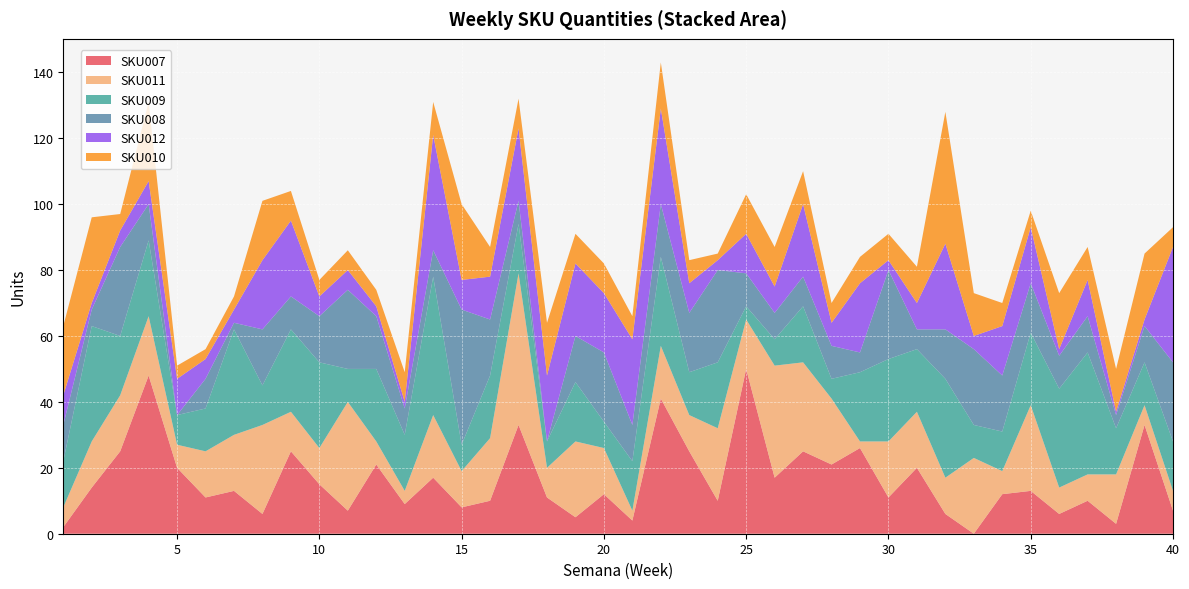

Reading right to left, list all the values displayed in this chart.

SKU007: 40=7	39=33	38=3	37=10	36=6	35=13	34=12	33=0	32=6	31=20	30=11	29=26	28=21	27=25	26=17	25=50	24=10	23=25	22=41	21=4	20=12	19=5	18=11	17=33	16=10	15=8	14=17	13=9	12=21	11=7	10=15	9=25	8=6	7=13	6=11	5=20	4=48	3=25	2=14	1=2
SKU011: 40=6	39=6	38=15	37=8	36=8	35=26	34=7	33=23	32=11	31=17	30=17	29=2	28=20	27=27	26=34	25=15	24=22	23=11	22=16	21=3	20=14	19=23	18=9	17=46	16=19	15=11	14=19	13=4	12=7	11=33	10=11	9=12	8=27	7=17	6=14	5=7	4=18	3=17	2=14	1=6
SKU009: 40=15	39=13	38=14	37=37	36=30	35=22	34=12	33=10	32=30	31=19	30=25	29=21	28=6	27=17	26=8	25=4	24=20	23=13	22=27	21=15	20=8	19=18	18=8	17=15	16=19	15=8	14=42	13=17	12=22	11=10	10=26	9=25	8=12	7=32	6=13	5=9	4=23	3=18	2=35	1=14
SKU008: 40=24	39=11	38=4	37=11	36=10	35=15	34=17	33=23	32=15	31=6	30=27	29=6	28=10	27=9	26=8	25=10	24=28	23=18	22=16	21=11	20=21	19=14	18=0	17=7	16=17	15=41	14=8	13=8	12=16	11=24	10=14	9=10	8=17	7=2	6=9	5=0	4=11	3=27	2=5	1=11
SKU012: 40=35	39=2	38=1	37=11	36=2	35=17	34=15	33=4	32=26	31=8	30=3	29=21	28=7	27=22	26=8	25=12	24=3	23=9	22=29	21=26	20=18	19=22	18=20	17=22	16=13	15=9	14=35	13=2	12=3	11=6	10=6	9=23	8=21	7=4	6=6	5=11	4=7	3=5	2=2	1=9
SKU010: 40=6	39=20	38=13	37=10	36=17	35=5	34=7	33=13	32=40	31=11	30=8	29=8	28=6	27=10	26=12	25=12	24=2	23=7	22=14	21=7	20=9	19=9	18=16	17=9	16=9	15=23	14=10	13=9	12=5	11=6	10=5	9=9	8=18	7=4	6=3	5=4	4=24	3=5	2=26	1=21